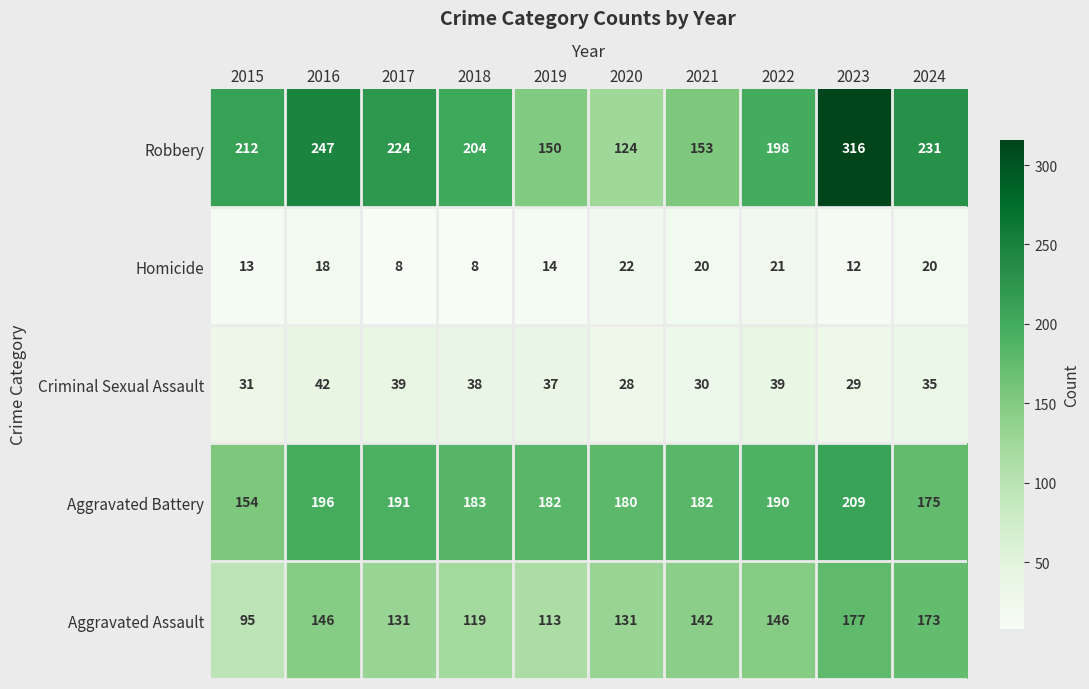

What is the difference between the maximum and second lowest values in the Homicide series?

14